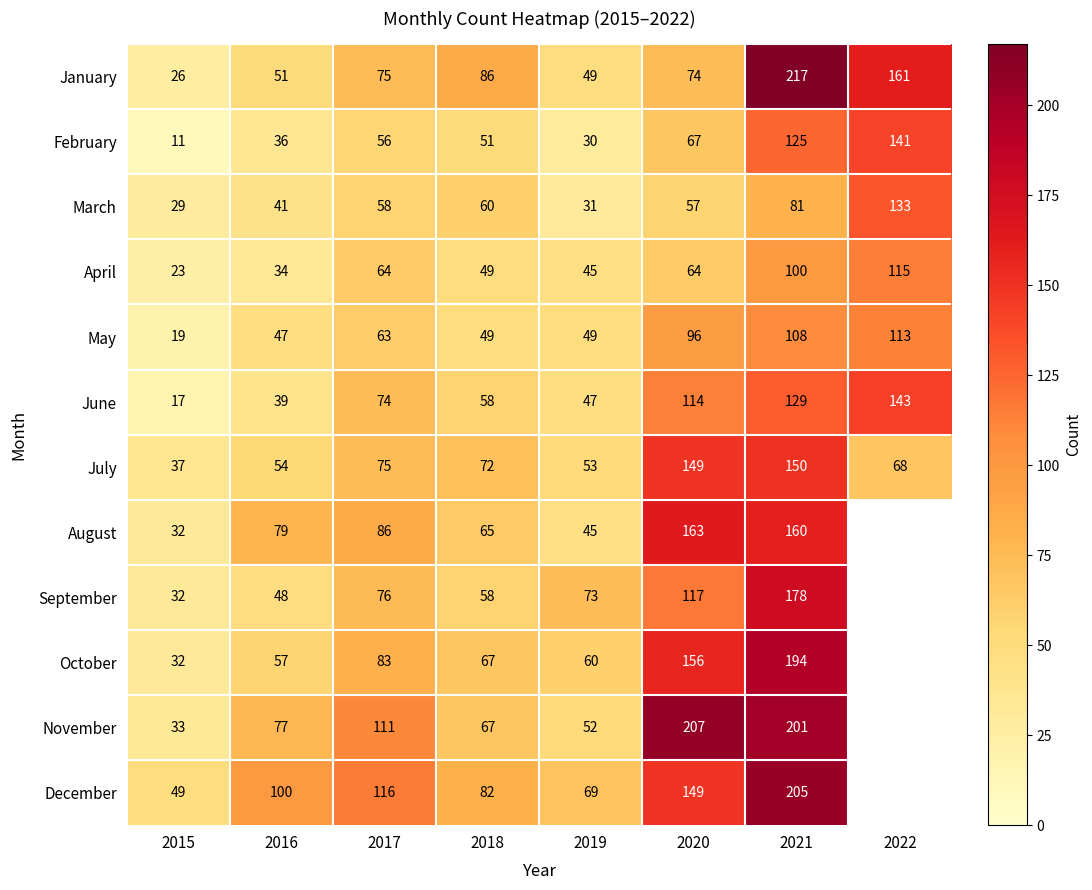

The October series shows 21 at 2019. True or false?

False